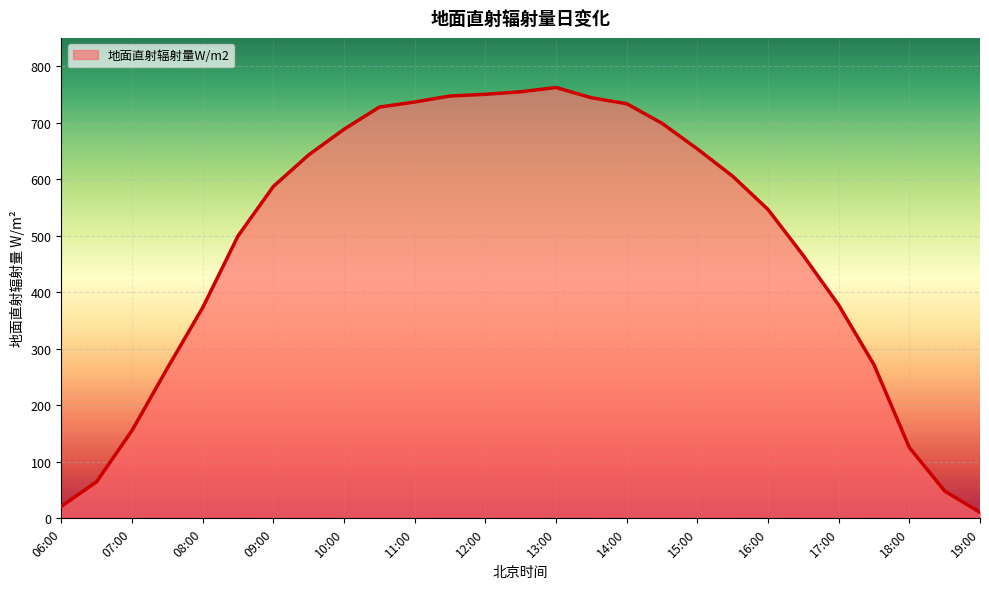

What is the value of the 19th point from the left?

653.6